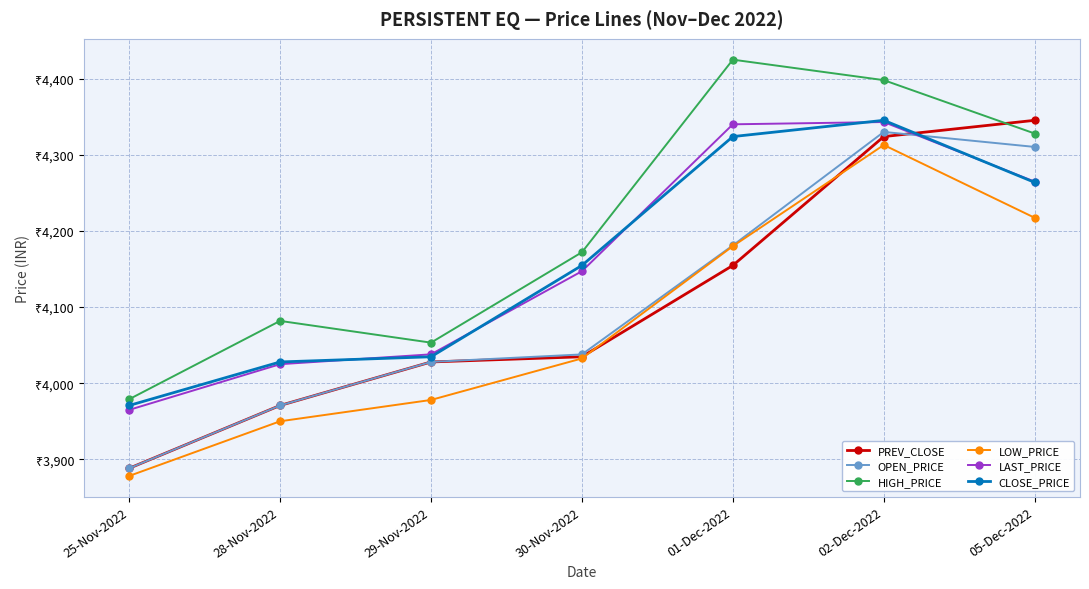

What are all the series names shown in the legend?

PREV_CLOSE, OPEN_PRICE, HIGH_PRICE, LOW_PRICE, LAST_PRICE, CLOSE_PRICE